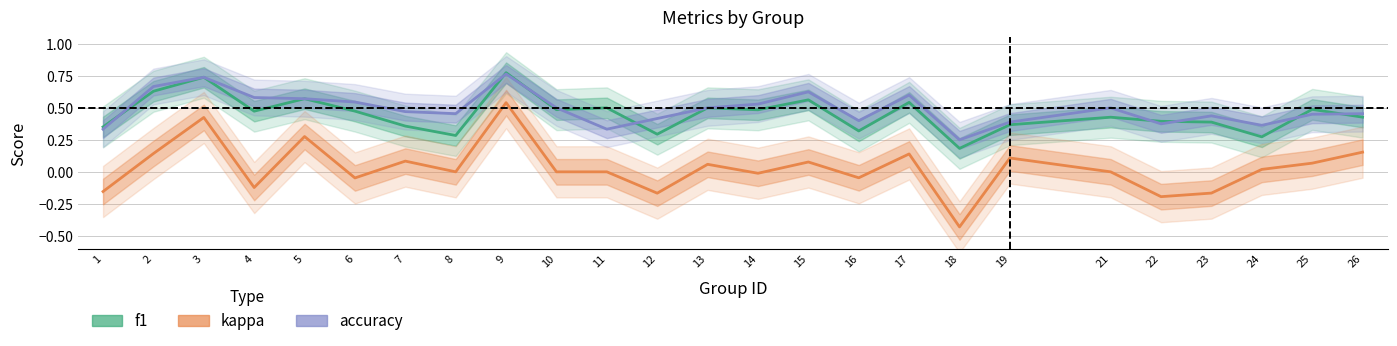

How many lines are shown in the chart?

3